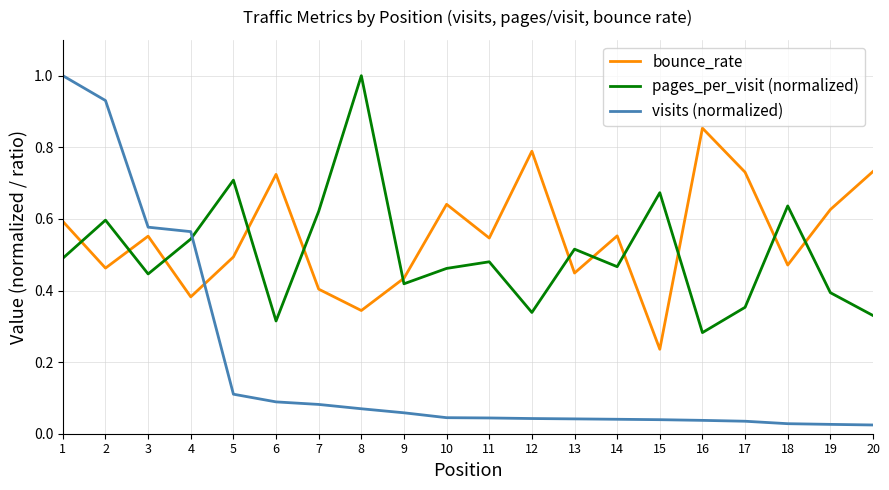

True or false: pages_per_visit (normalized) has a value of 0.2 at 12.

False